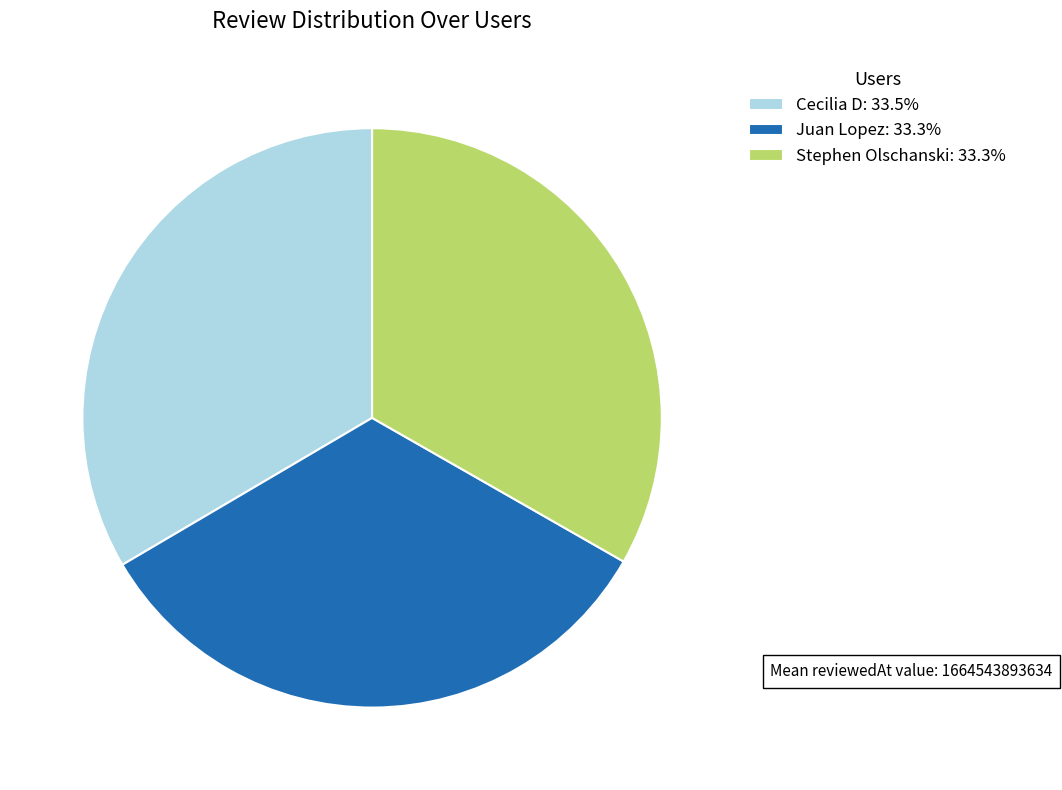

Do Stephen Olschanski: 33.3% and Juan Lopez: 33.3% together represent more than half of the pie?

Yes